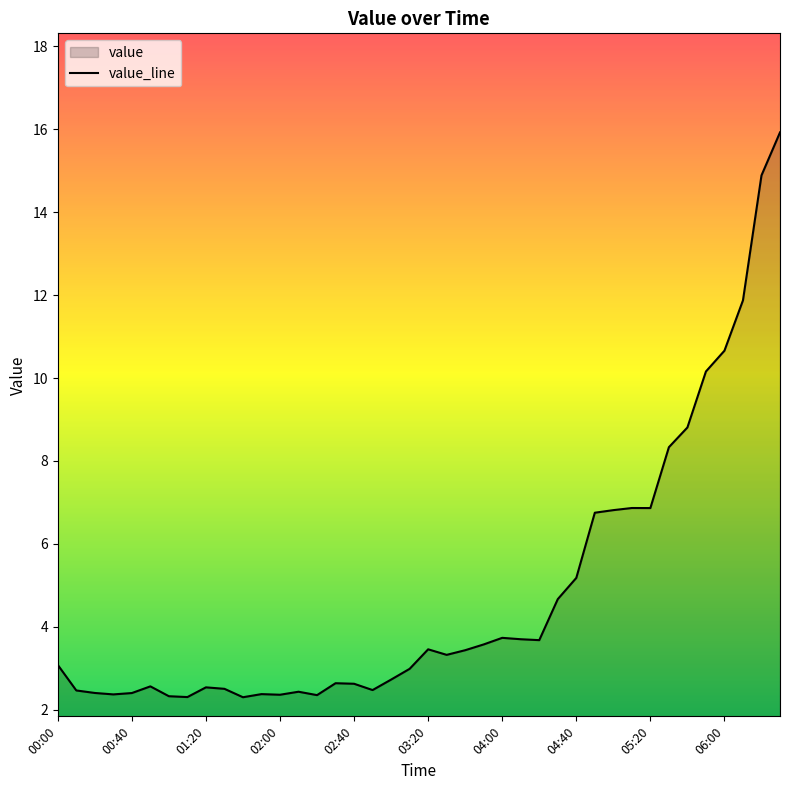

What is the value of the 24th point from the left?

3.6